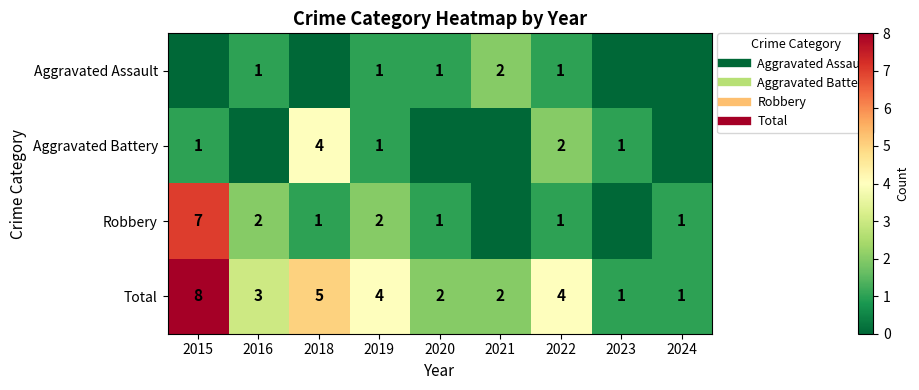

Which series has the largest total across all categories?

Total